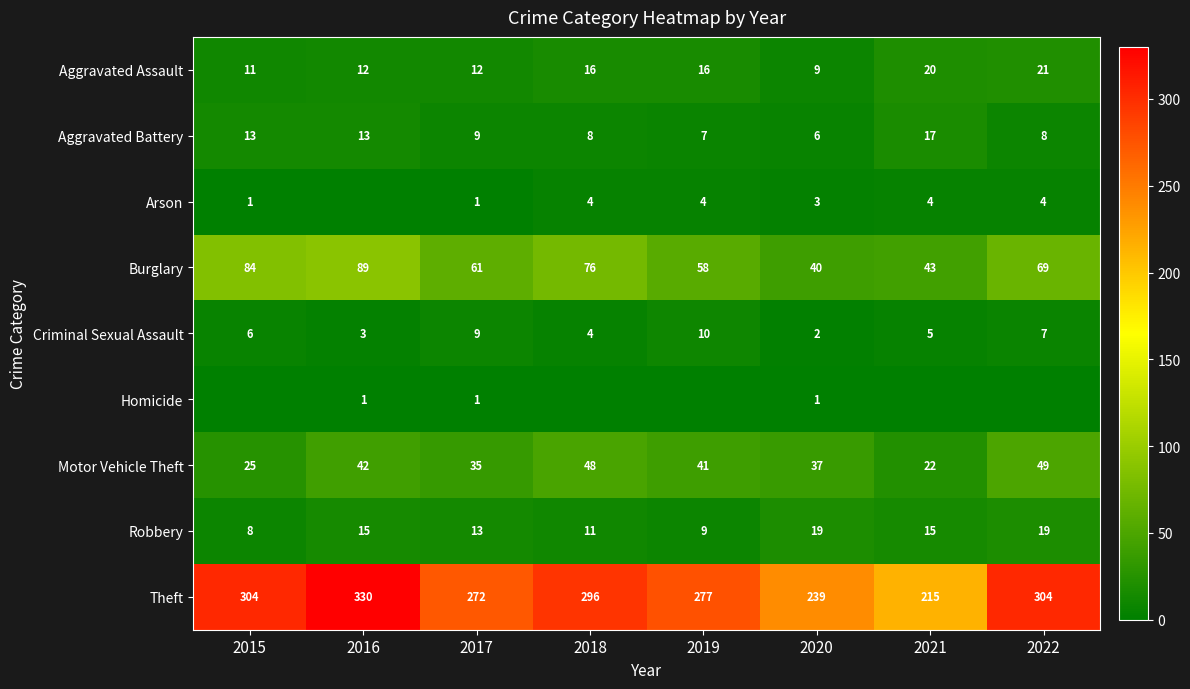

True or false: Aggravated Battery has a value of 5 at 2018.

False